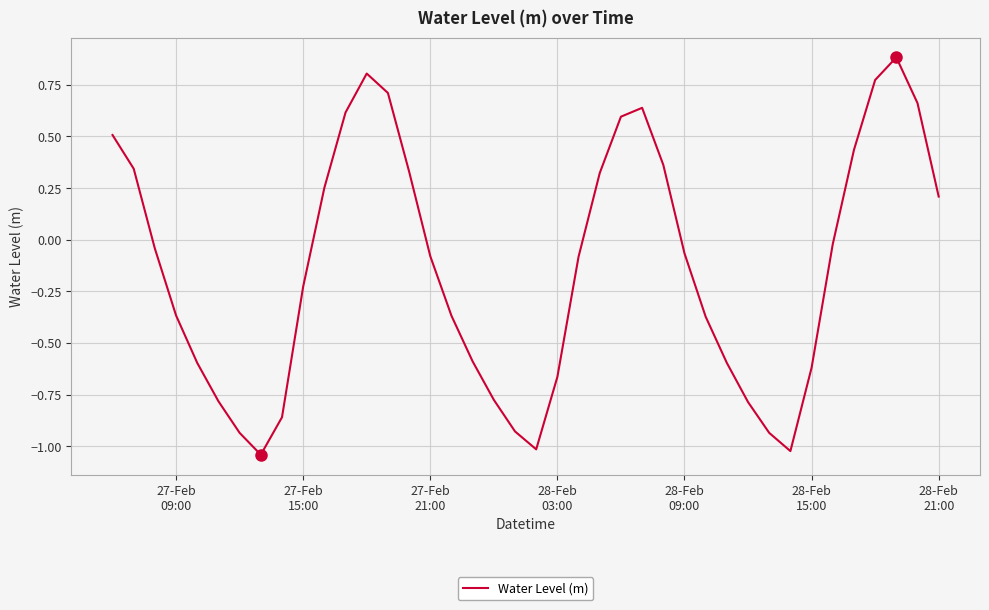

What is the greatest value displayed?

0.9